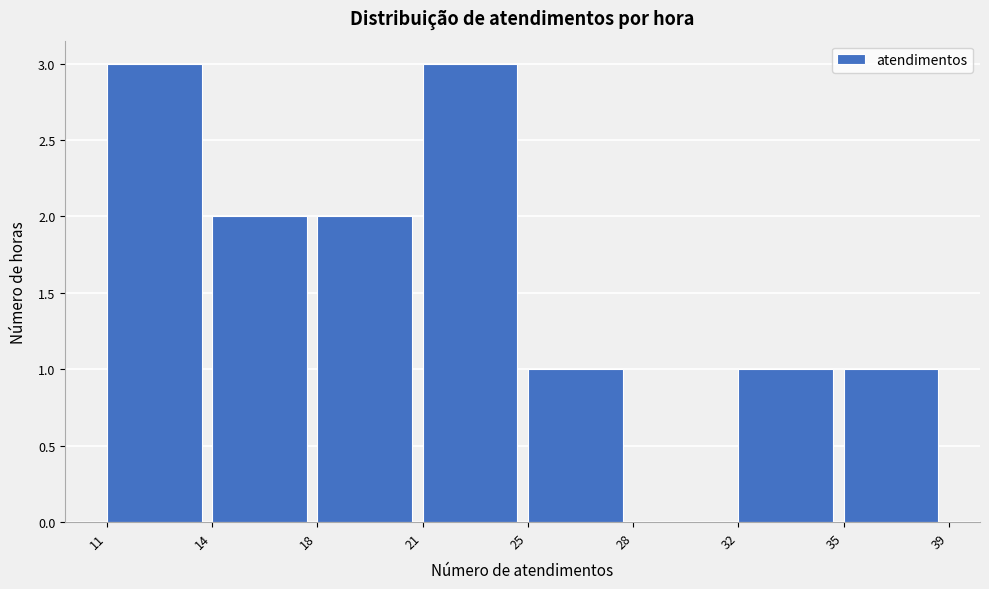

Reading left to right, what are all the values shown in this chart?

11=3	14=2	18=2	21=3	25=1	28=0	32=1	35=1